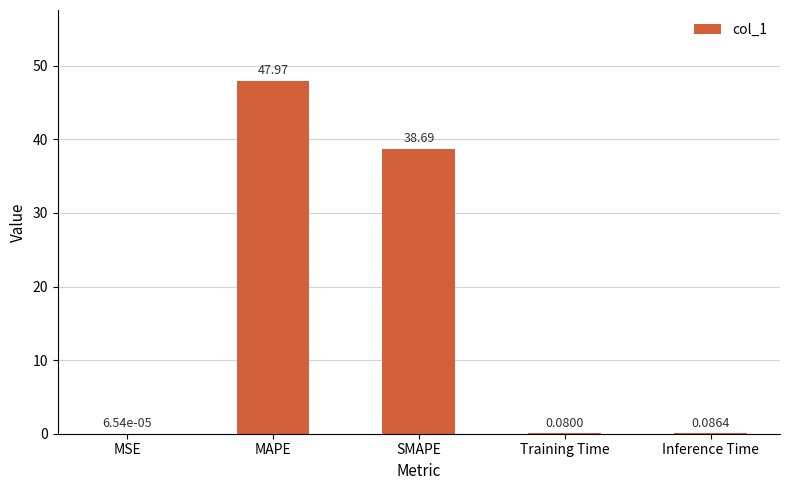

Does the chart contain stacked bars?

No